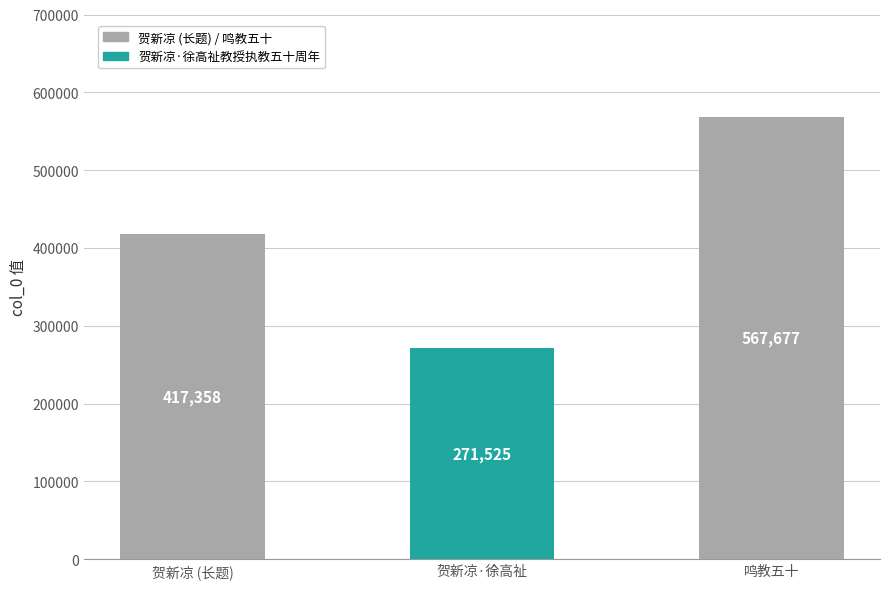

The chart shows a value of 567677 at 鸣教五十. True or false?

True